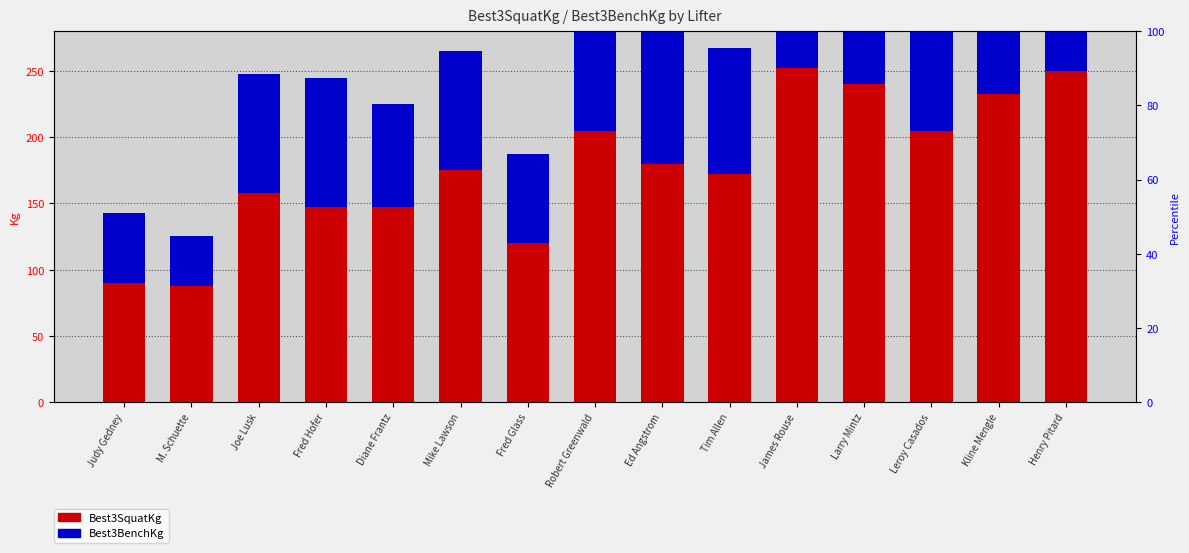

Rank the series by their average value, from highest to lowest.

Best3SquatKg, Best3BenchKg